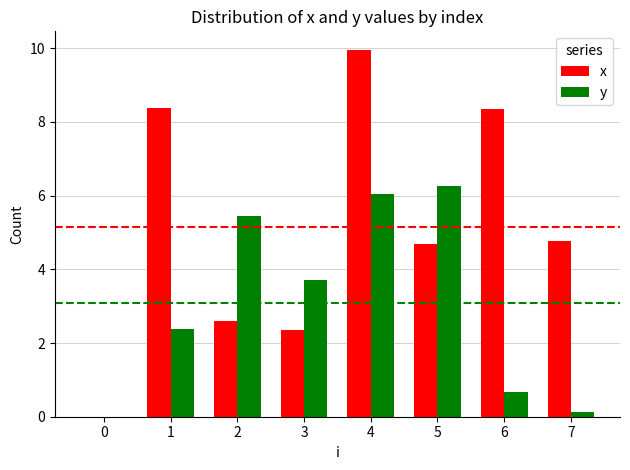

Which series changed the most between 3 and 7?

y